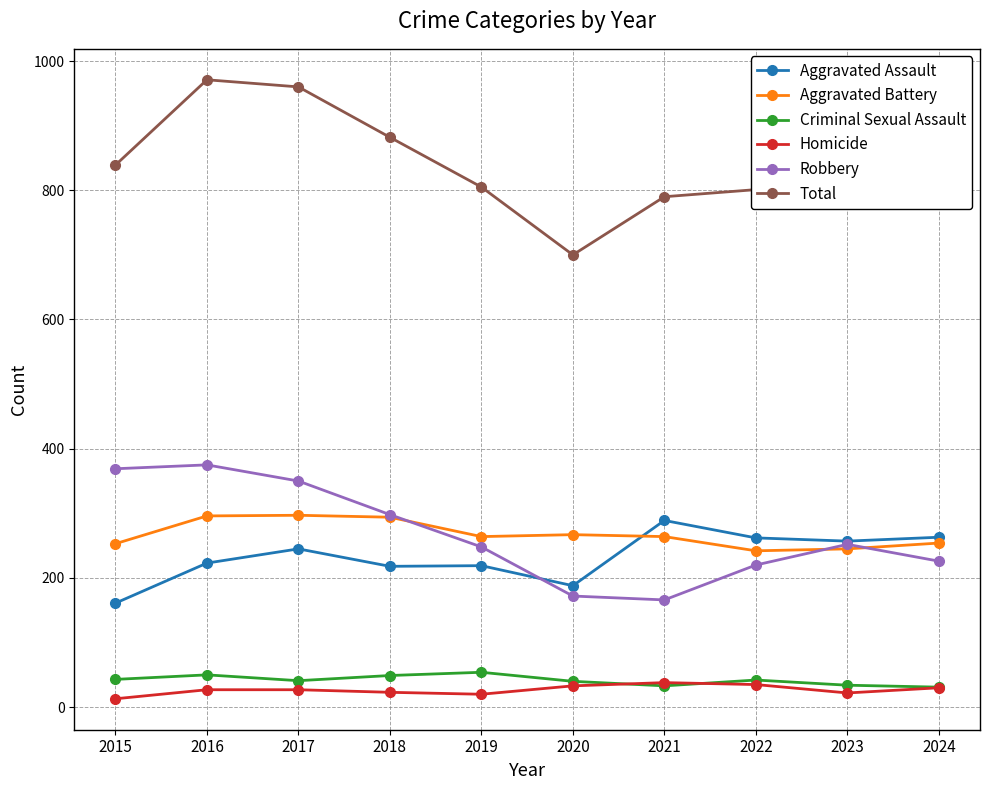

True or false: Total and Criminal Sexual Assault intersect in this chart.

False